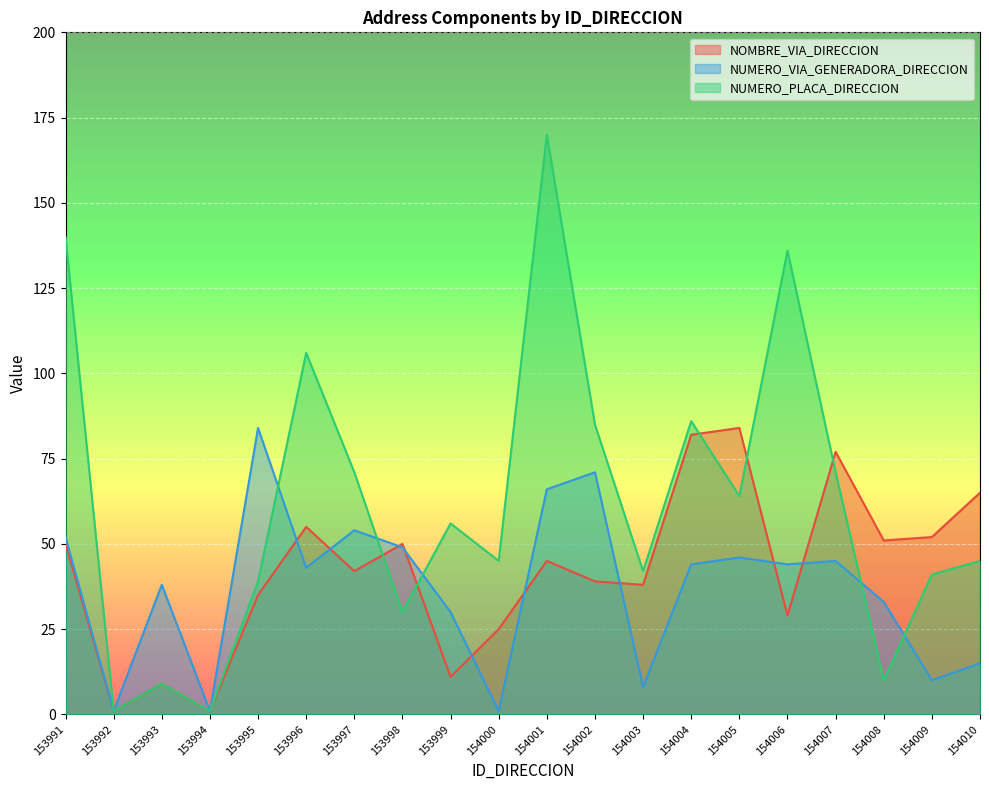

What is the total value across all series at 153998?

129